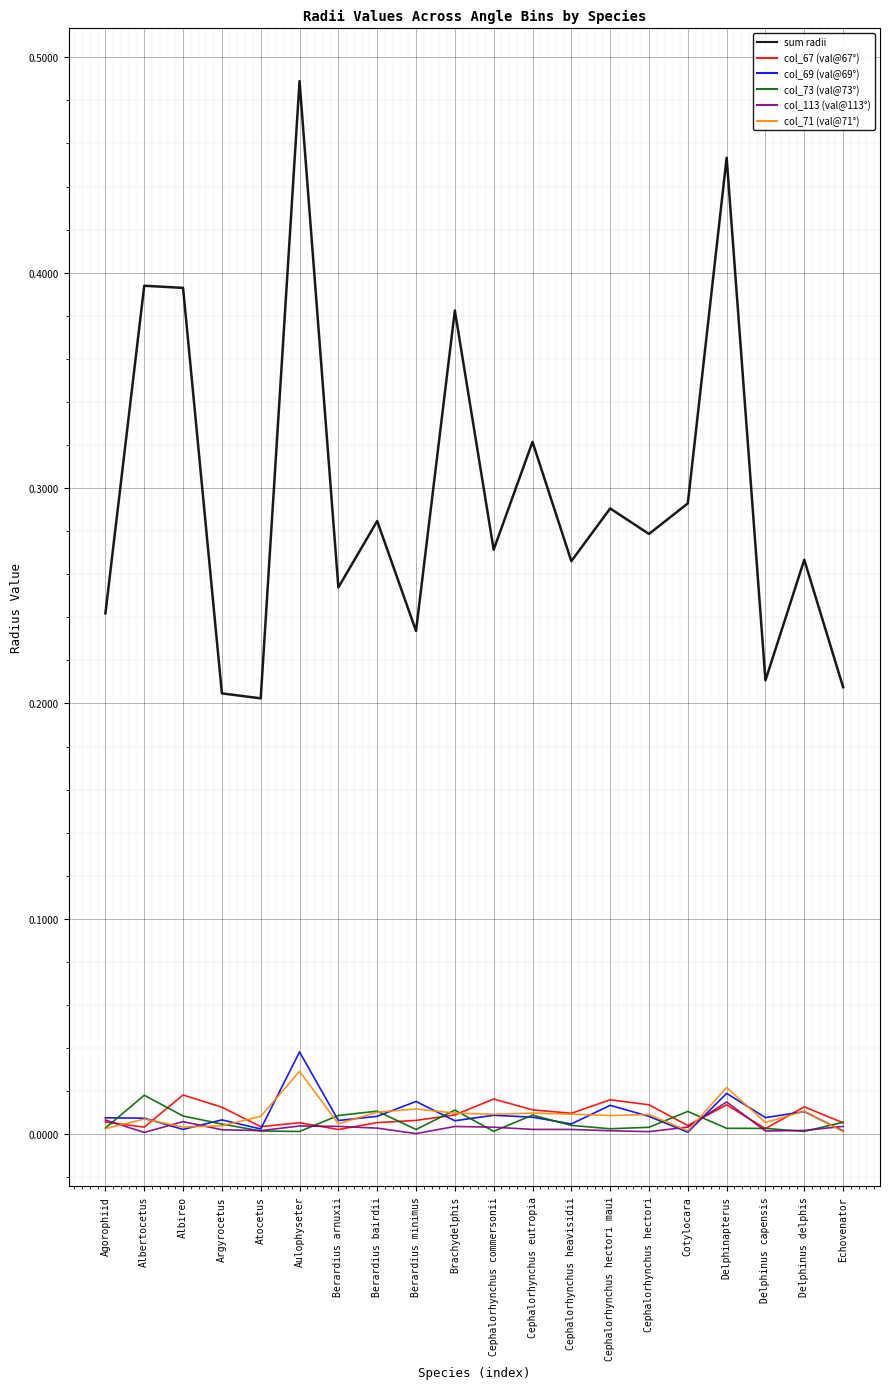

Which label corresponds to the largest value in the chart?

Aulophyseter